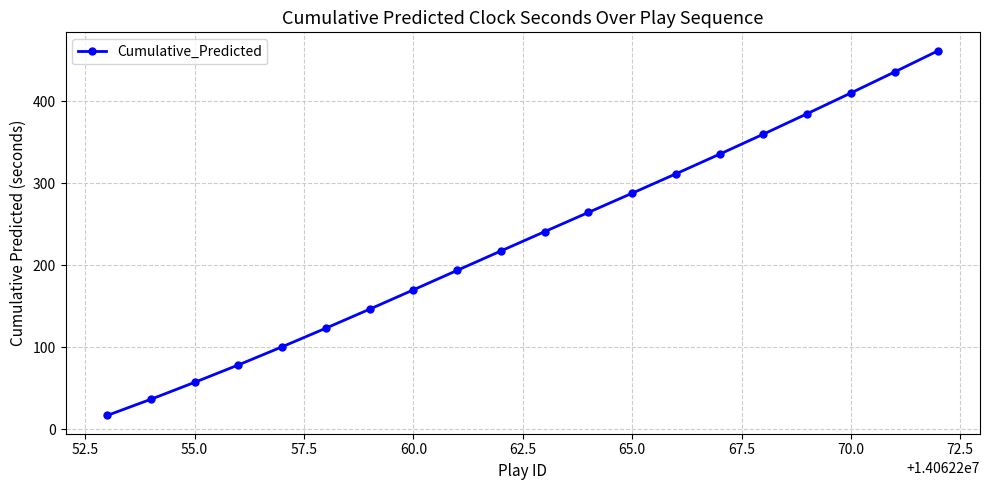

What is the greatest value displayed?

461.7